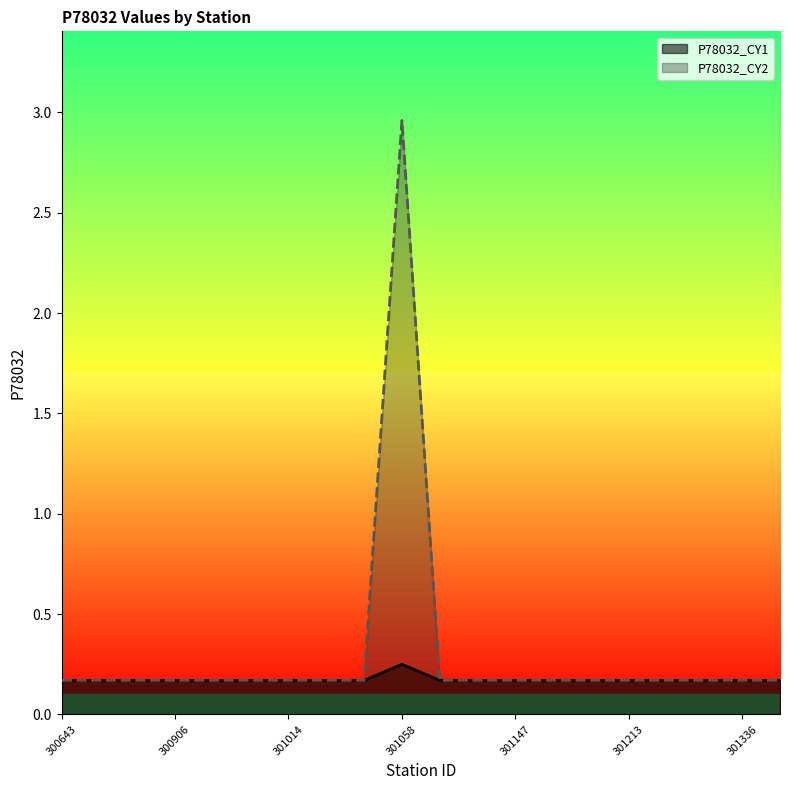

List the series in order of their overall mean, lowest first.

P78032_CY1, P78032_CY2